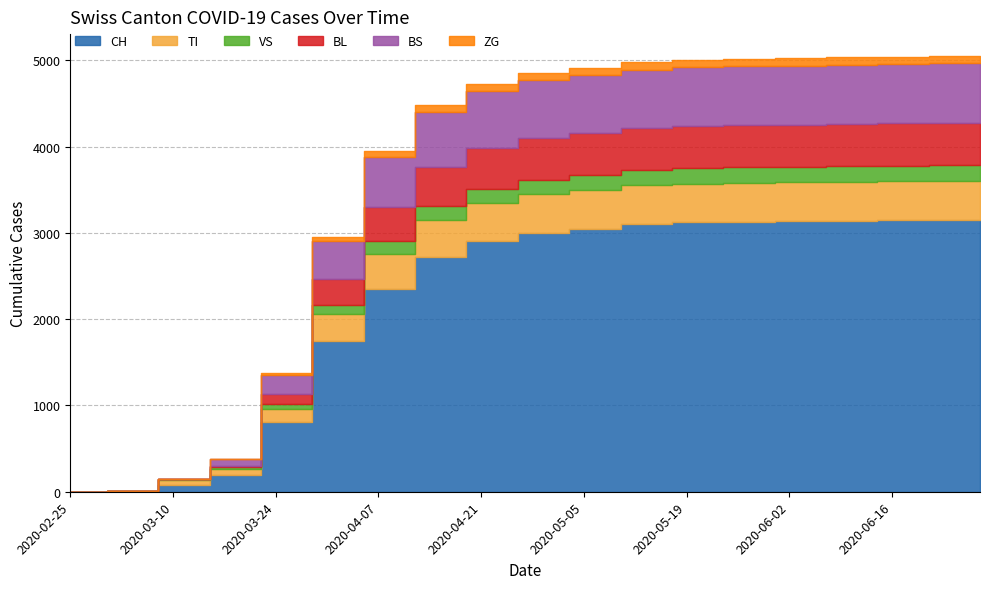

What is the approximate value of TI at 2020-05-17?

450